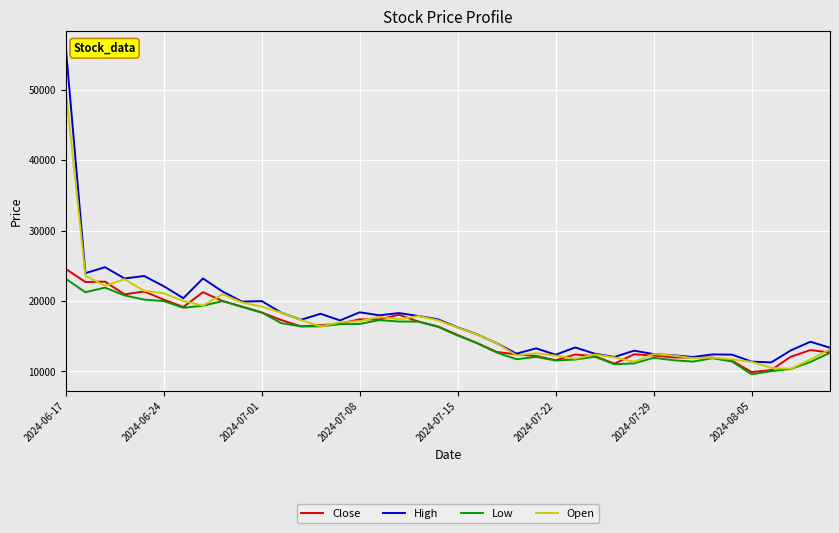

What is the maximum value shown in the chart?

56000